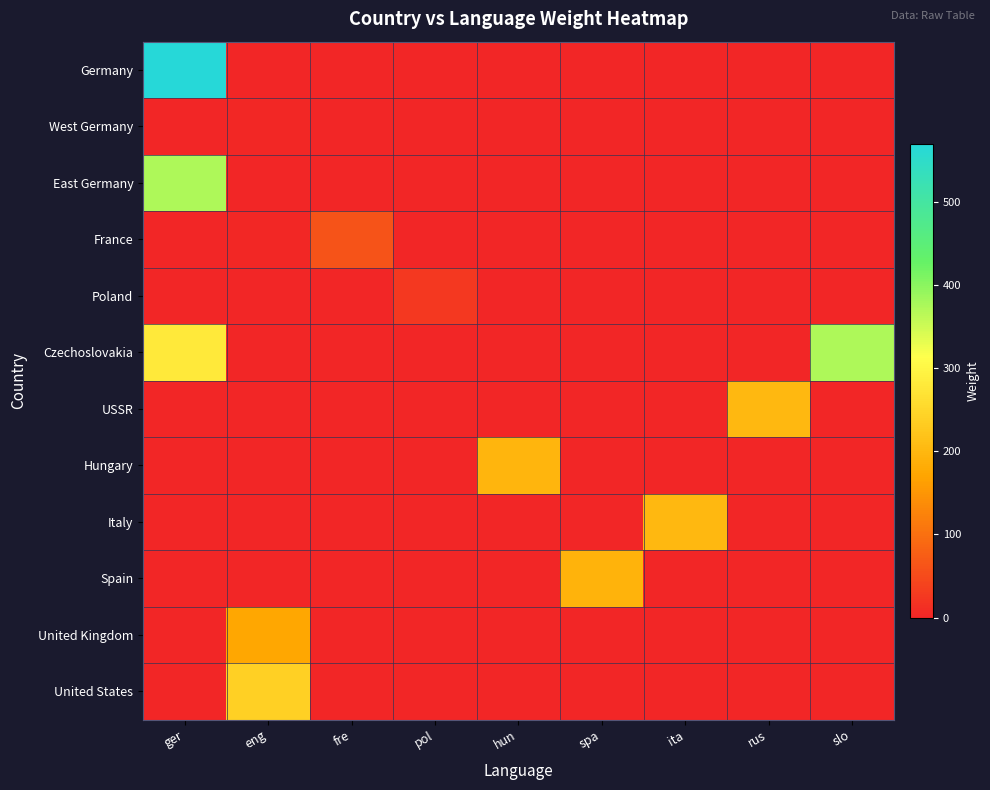

What is the difference between the highest and lowest values at ita?

202.0